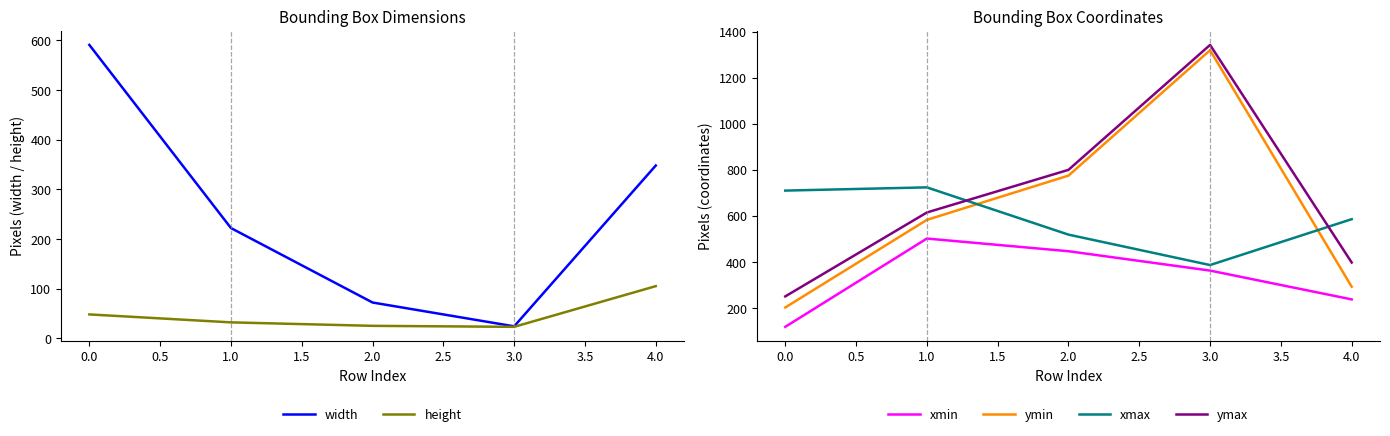

True or false: ymax and xmax intersect in this chart.

True